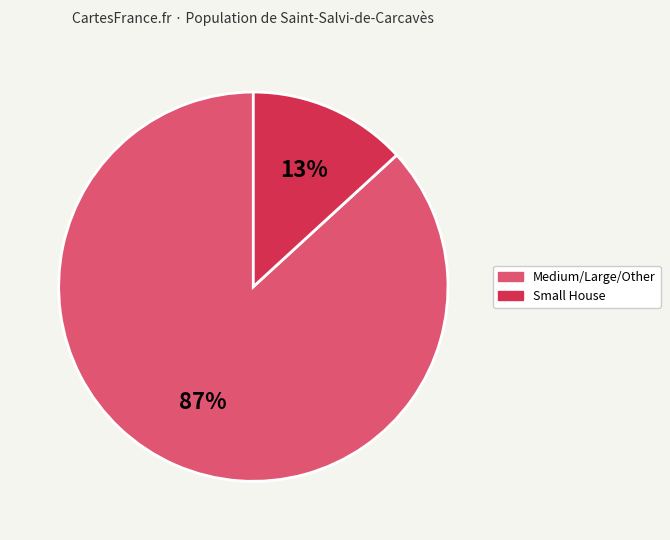

Is there any slice that represents more than half of the pie?

Yes